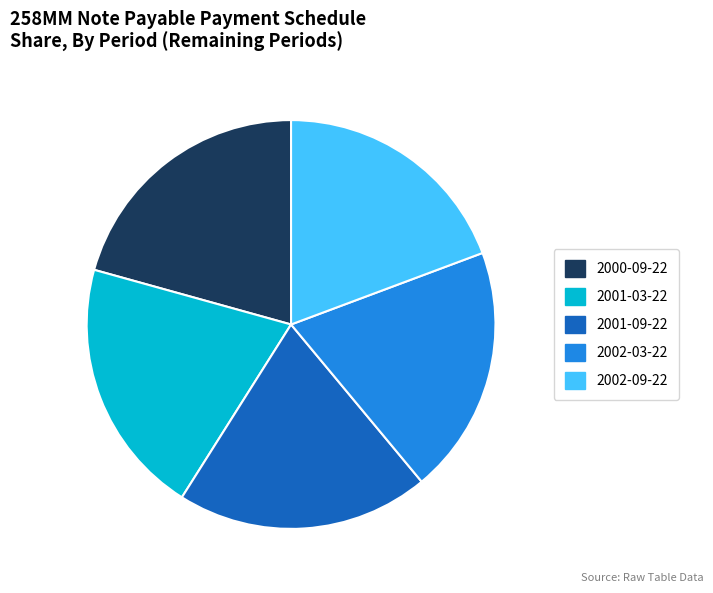

Do 2002-03-22 and 2000-09-22 together represent more than half of the pie?

No